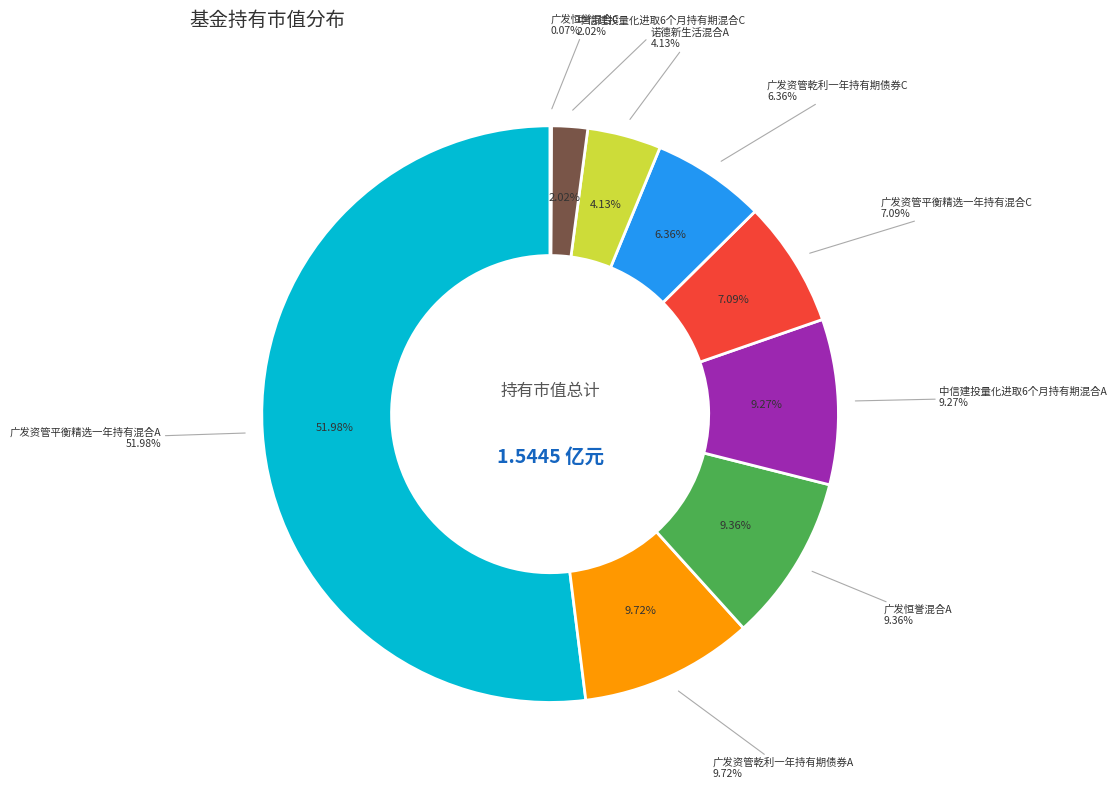

Which slice is the largest?

广发资管平衡精选一年持有混合A